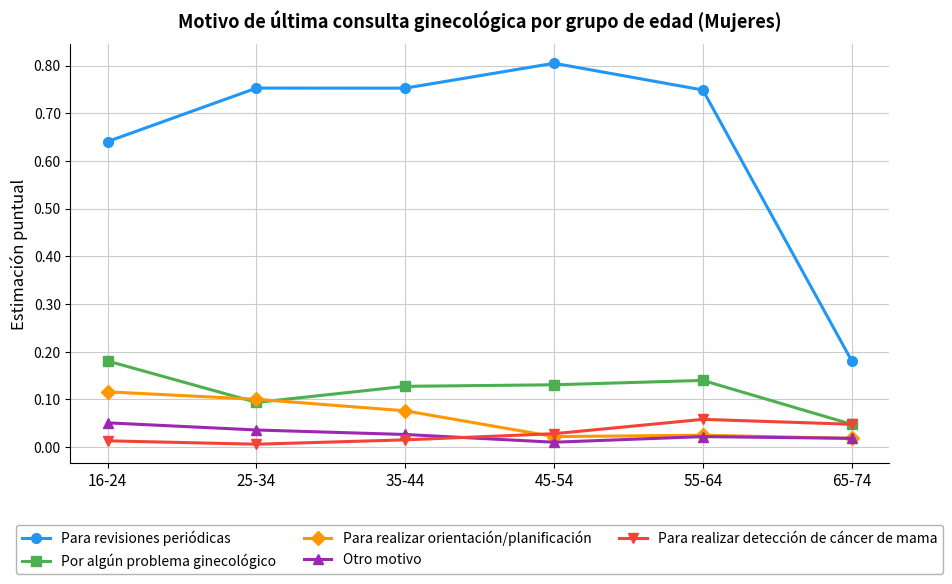

At 16-24, list the series in order from largest to smallest.

Para revisiones periódicas, Por algún problema ginecológico, Para realizar orientación/planificación, Otro motivo, Para realizar detección de cáncer de mama